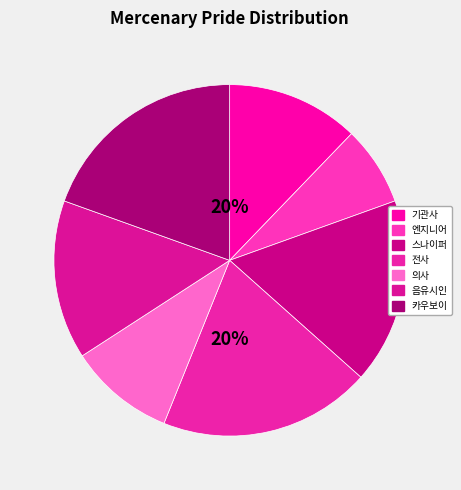

Does 기관사 account for over 50% of the chart?

No